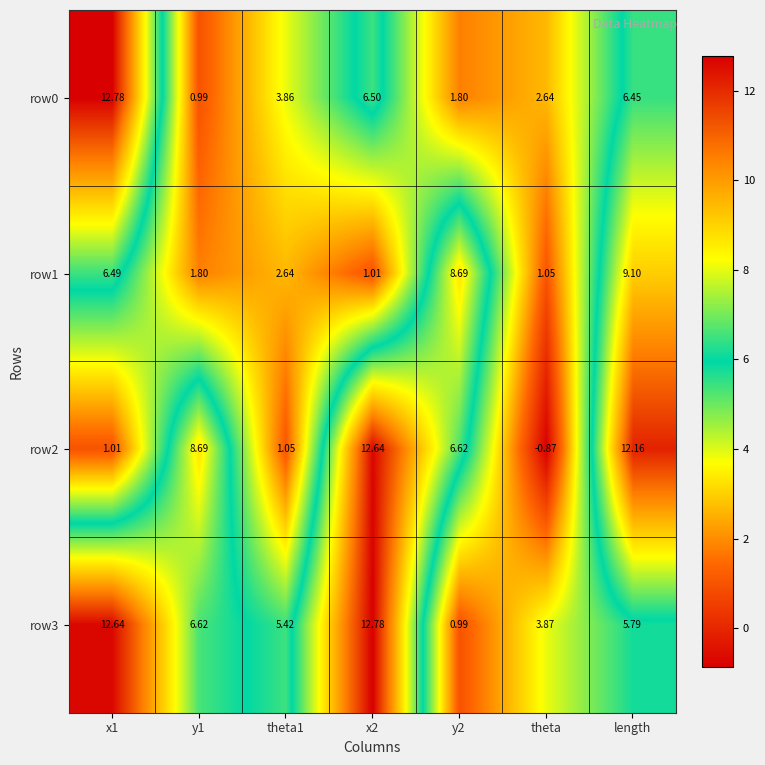

At theta1, list the series in order from smallest to largest.

row2, row1, row0, row3